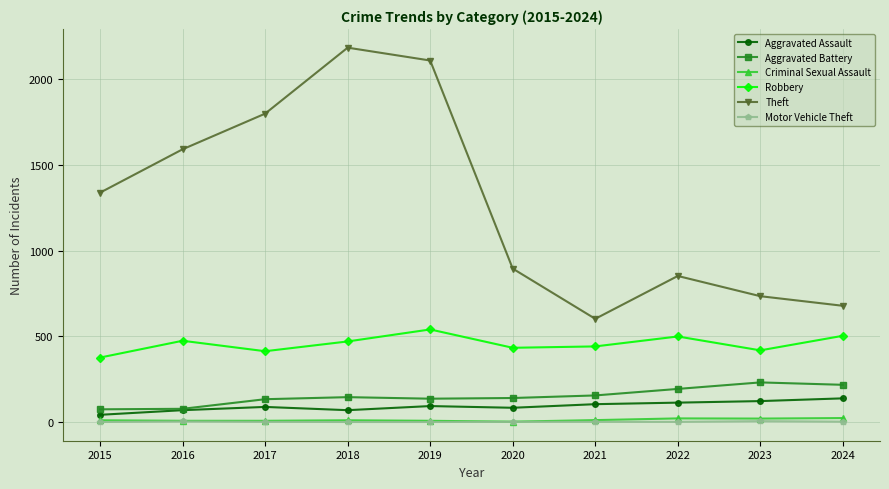

In Theft, how many points are higher than both neighbors (excluding endpoints)?

2